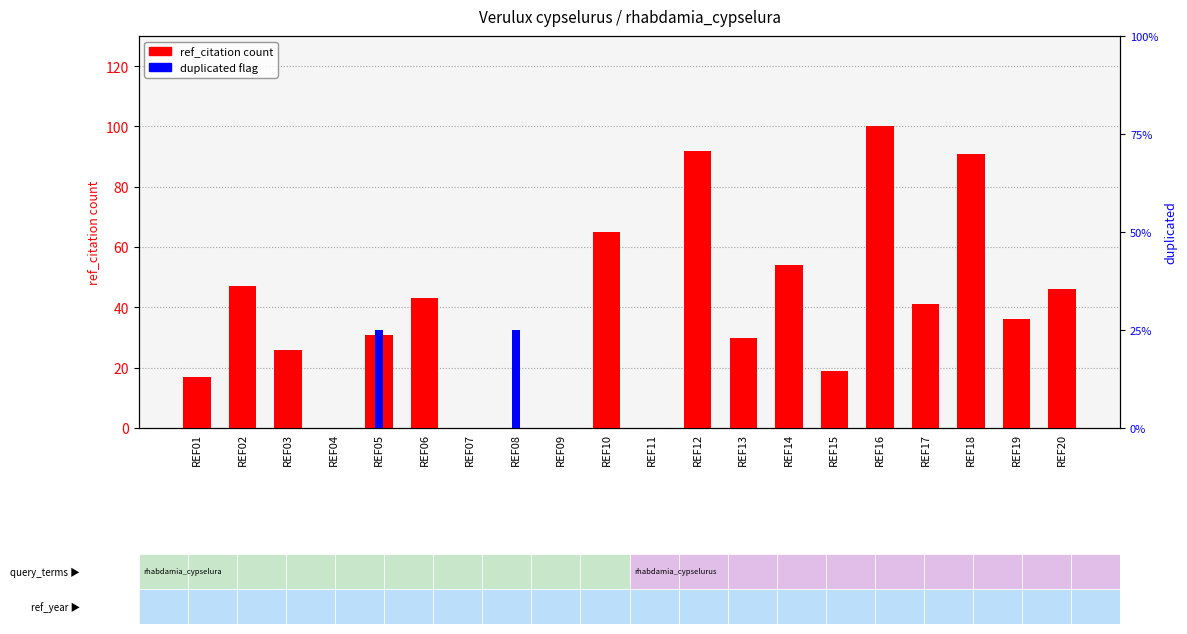

Reading left to right, transcribe all the data shown in this chart.

ref_citation: REF01=17	REF02=47	REF03=26	REF04=0	REF05=31	REF06=43	REF07=0	REF08=0	REF09=0	REF10=65	REF11=0	REF12=92	REF13=30	REF14=54	REF15=19	REF16=100	REF17=41	REF18=91	REF19=36	REF20=46
duplicated: REF01=0	REF02=0	REF03=0	REF04=0	REF05=1	REF06=0	REF07=0	REF08=1	REF09=0	REF10=0	REF11=0	REF12=0	REF13=0	REF14=0	REF15=0	REF16=0	REF17=0	REF18=0	REF19=0	REF20=0